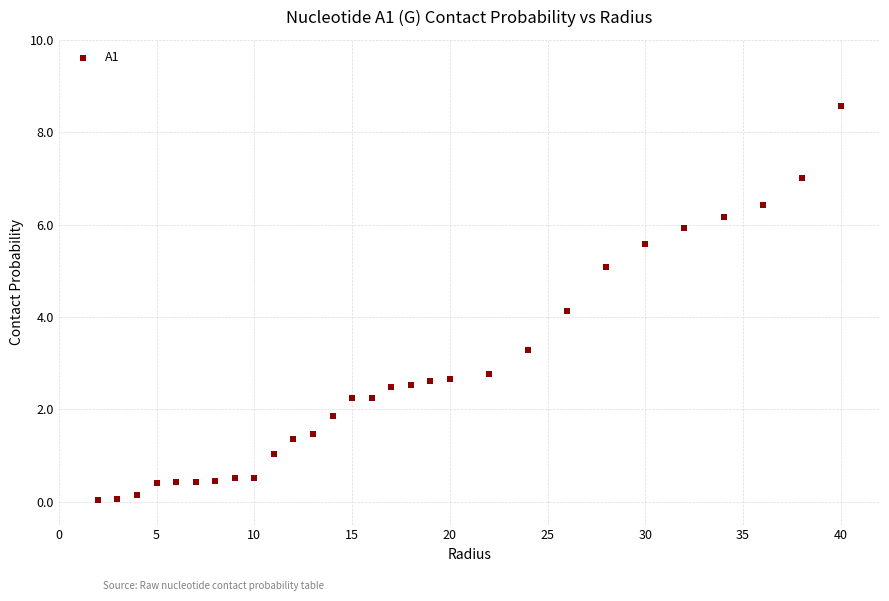

What is the range of X values (max minus min)?

38.0